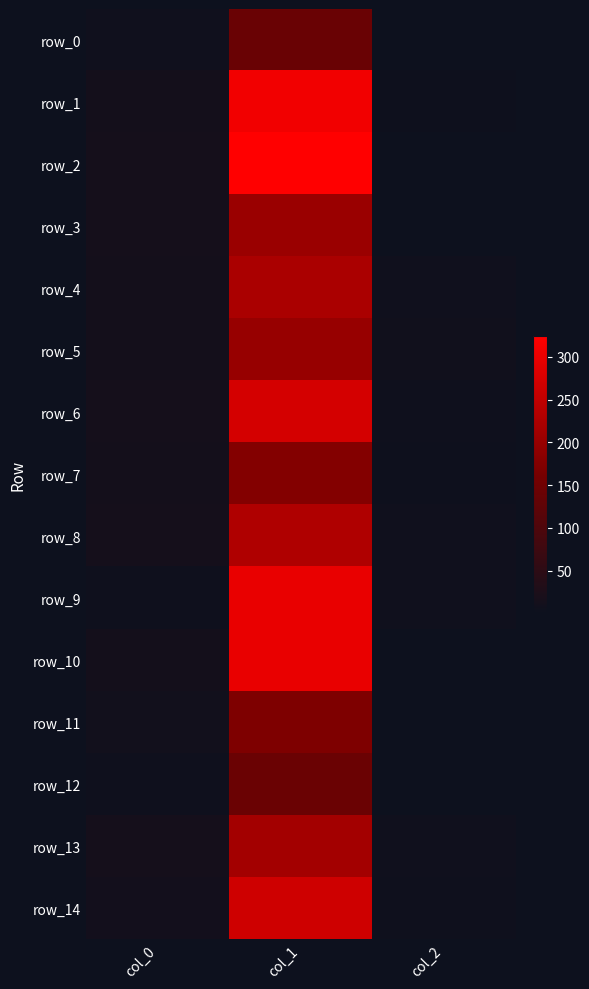

Reading left to right, transcribe all the data shown in this chart.

row_0: col_0=6.5	col_1=141.2	col_2=1.0
row_1: col_0=12.4	col_1=308.8	col_2=4.0
row_2: col_0=13.9	col_1=324.4	col_2=1.0
row_3: col_0=14.2	col_1=204.0	col_2=1.0
row_4: col_0=12.9	col_1=222.4	col_2=7.0
row_5: col_0=13.4	col_1=200.1	col_2=8.0
row_6: col_0=14.0	col_1=273.2	col_2=6.0
row_7: col_0=12.6	col_1=176.2	col_2=4.0
row_8: col_0=14.7	col_1=228.9	col_2=7.0
row_9: col_0=5.5	col_1=298.6	col_2=7.0
row_10: col_0=13.3	col_1=298.4	col_2=2.0
row_11: col_0=10.2	col_1=171.3	col_2=1.0
row_12: col_0=5.3	col_1=141.9	col_2=2.0
row_13: col_0=14.5	col_1=215.4	col_2=7.0
row_14: col_0=12.2	col_1=265.6	col_2=6.0